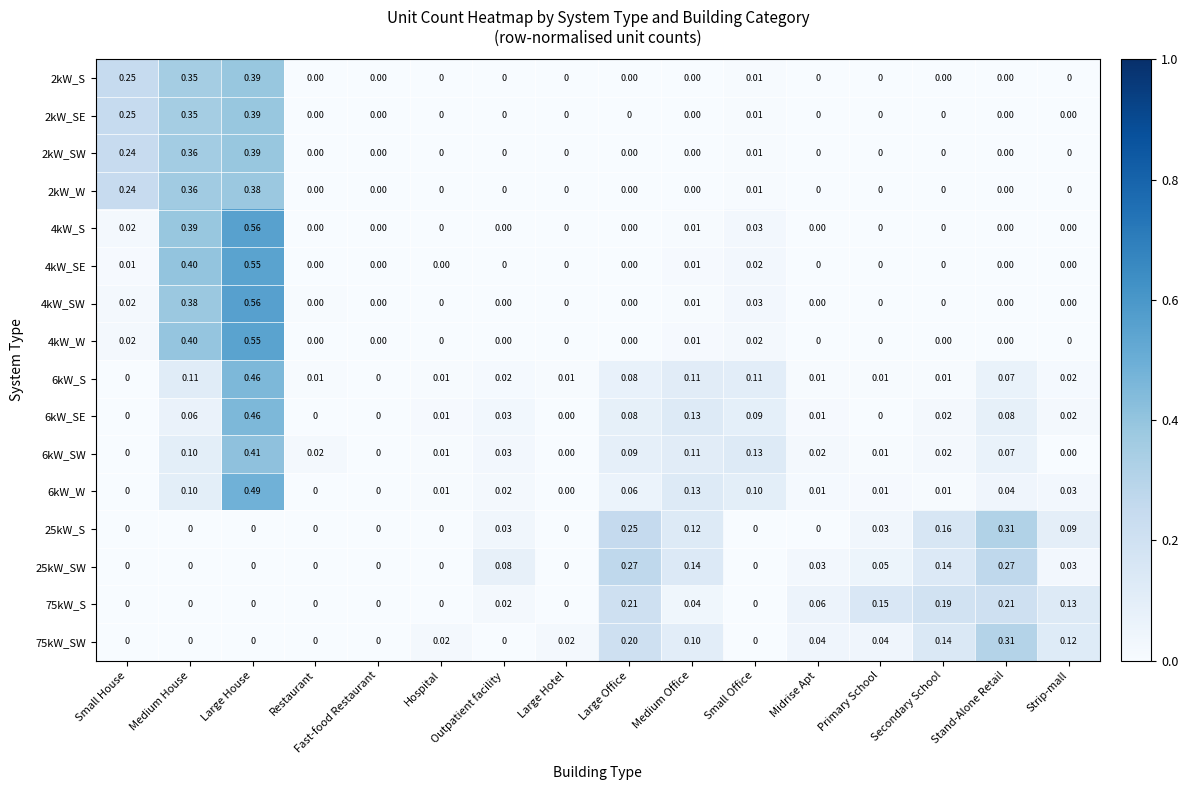

At which category is the sum across all series the highest?

Large House